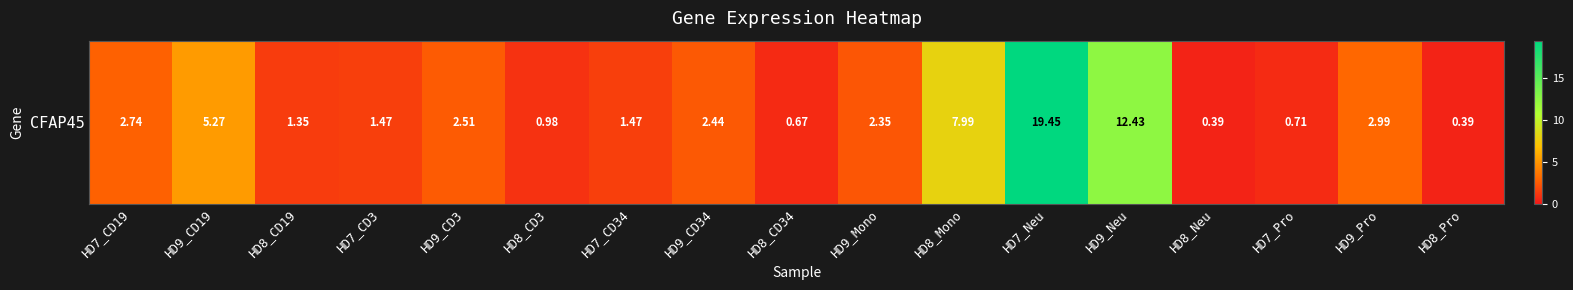

Which has a higher value, HD8_Mono or HD8_Pro?

HD8_Mono